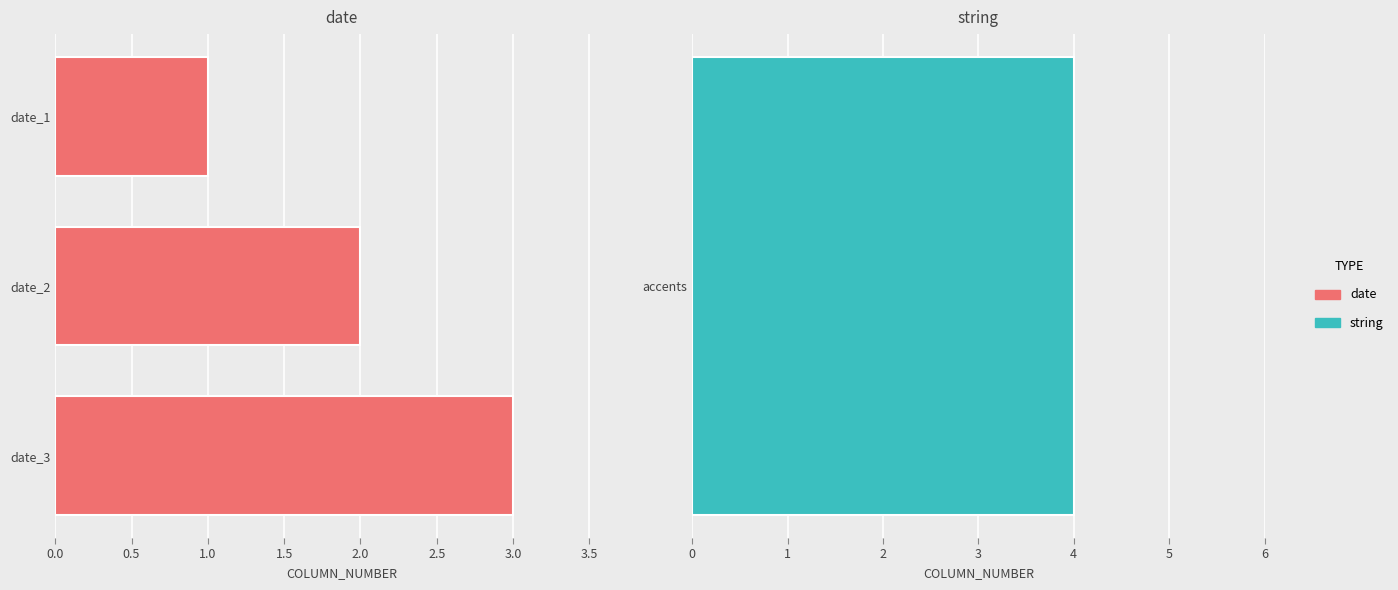

What is the difference between the maximum and minimum values?

2